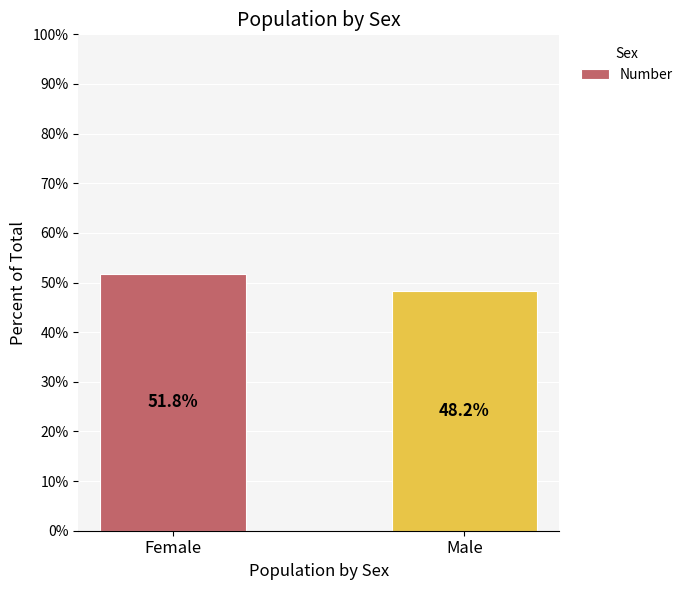

What is the difference between the values at Female and Male?

3.6